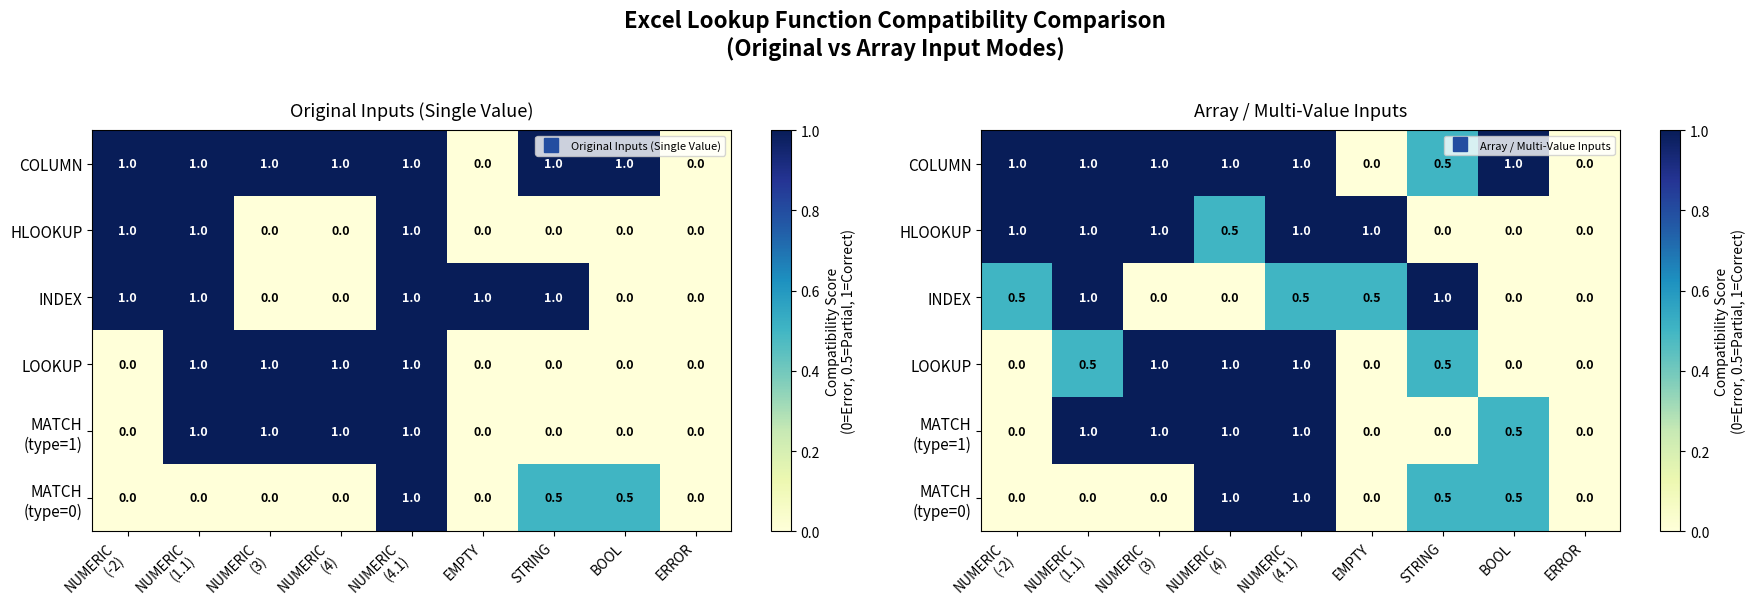

Which series has the largest total across all categories?

COLUMN